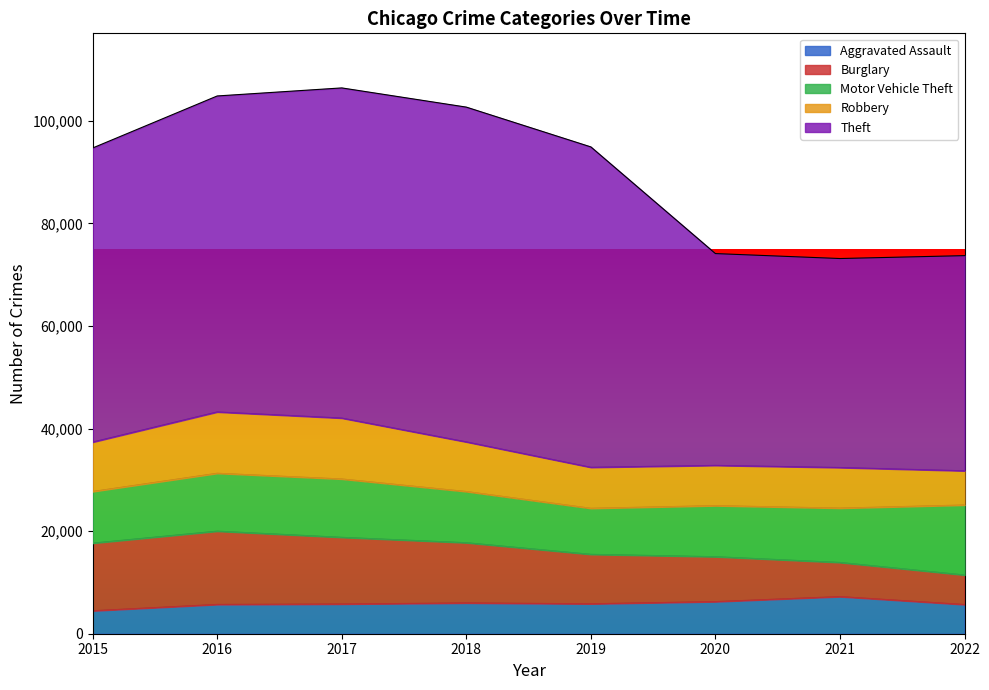

Reading right to left, what are all the values shown in this chart?

Aggravated Assault: 5696	7241	6263	5840	6001	5793	5712	4480
Burglary: 5755	6656	8754	9639	11746	13001	14289	13184
Motor Vehicle Theft: 13647	10593	9955	8978	9983	11380	11286	10068
Robbery: 6674	7919	7855	7994	9679	11880	11960	9638
Theft: 41956	40755	41303	62479	65282	64380	61618	57350